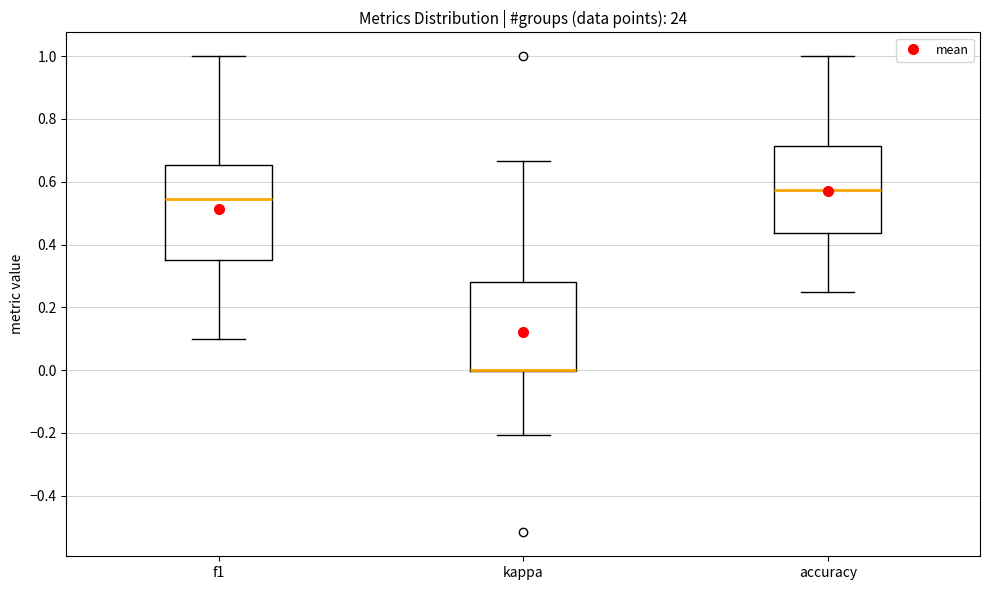

Reading left to right, transcribe this box plot: for each box, give where its median line is, the range the box spans, and where its two whiskers end, as read against the y-axis. The values are not printed on the chart, so give them approximately, as read against the axis.

f1: median 0.54, box 0.36 to 0.66, whiskers 0.10 to 1.00
kappa: median 0.00 (drawn on the box's lower edge), box 0.00 to 0.28, whiskers -0.20 to 0.66
accuracy: median 0.58, box 0.44 to 0.72, whiskers 0.26 to 1.00